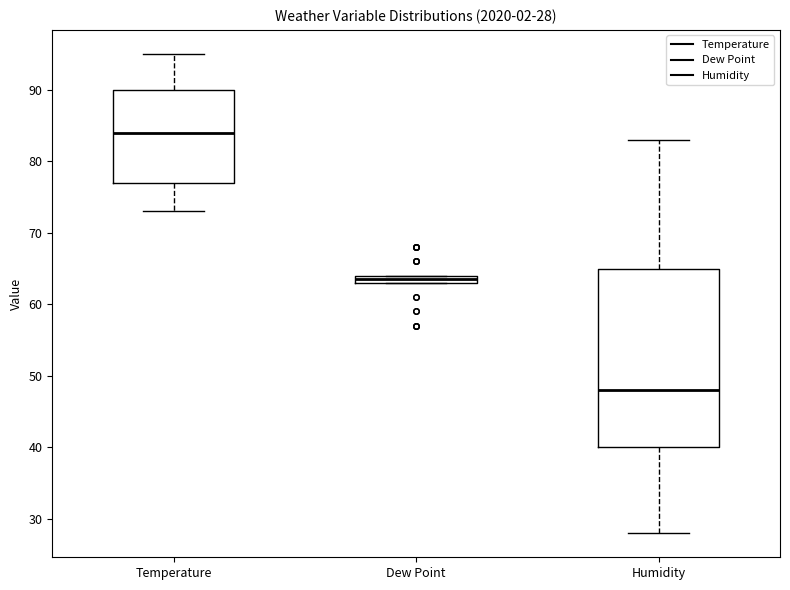

Comparing the boxes themselves (not the whiskers), which one is the tallest?

Humidity